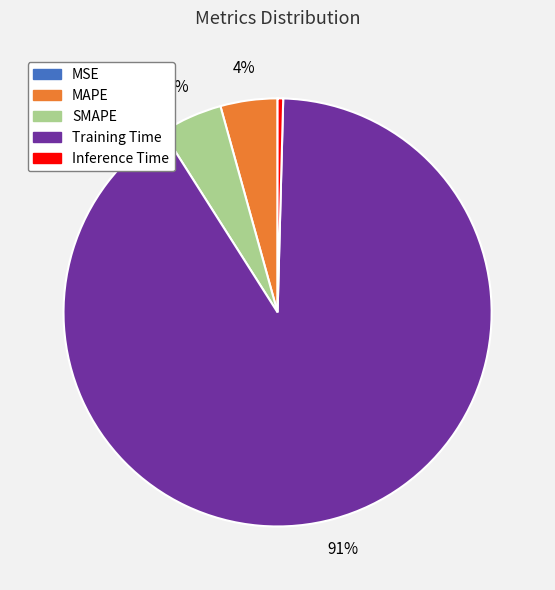

Which slice represents more than half of the pie?

Training Time